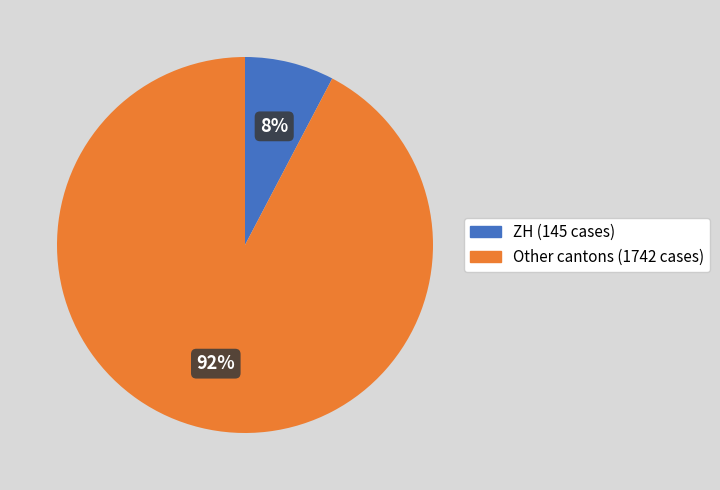

Between Other cantons (1742 cases) and ZH (145 cases), which is larger?

Other cantons (1742 cases)